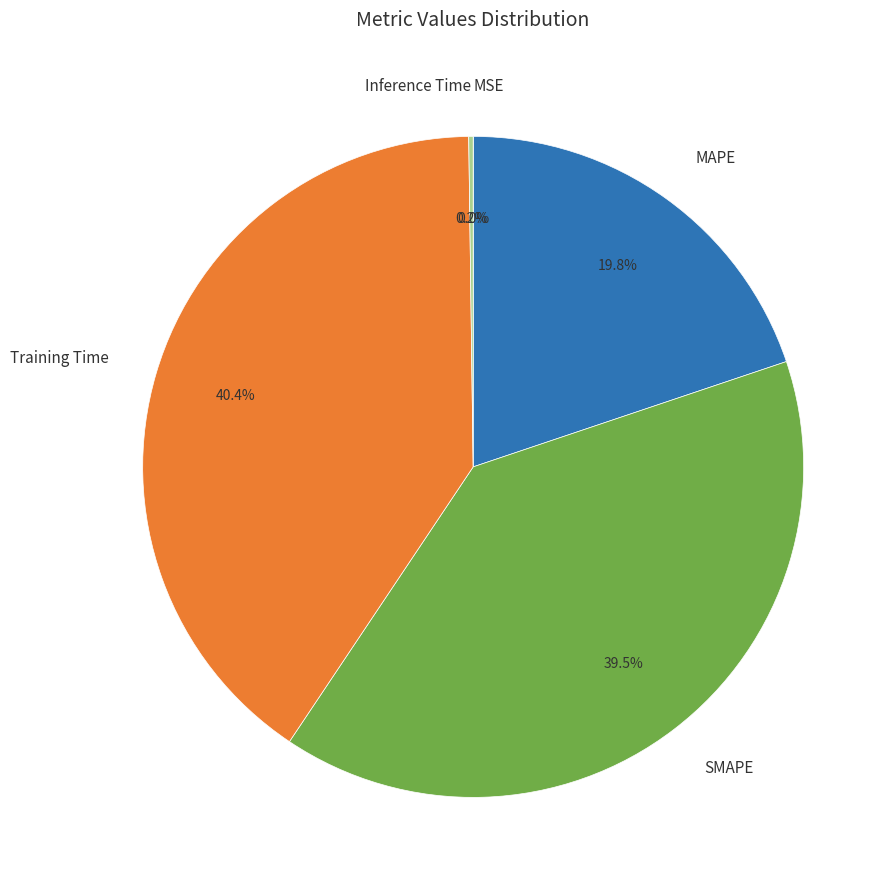

Which category has the biggest portion of the pie?

Training Time